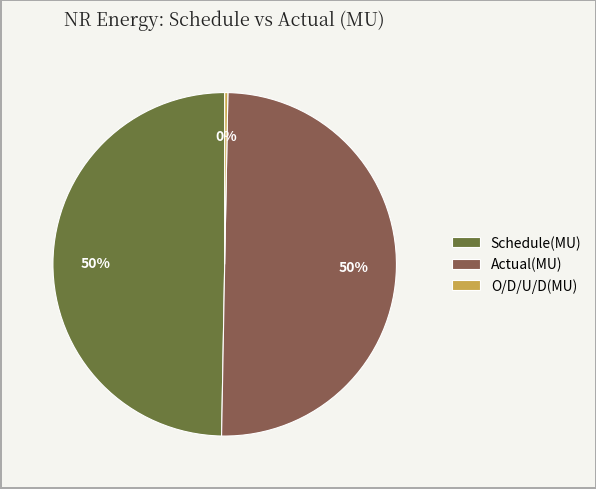

Does Schedule(MU) account for over 50% of the chart?

No